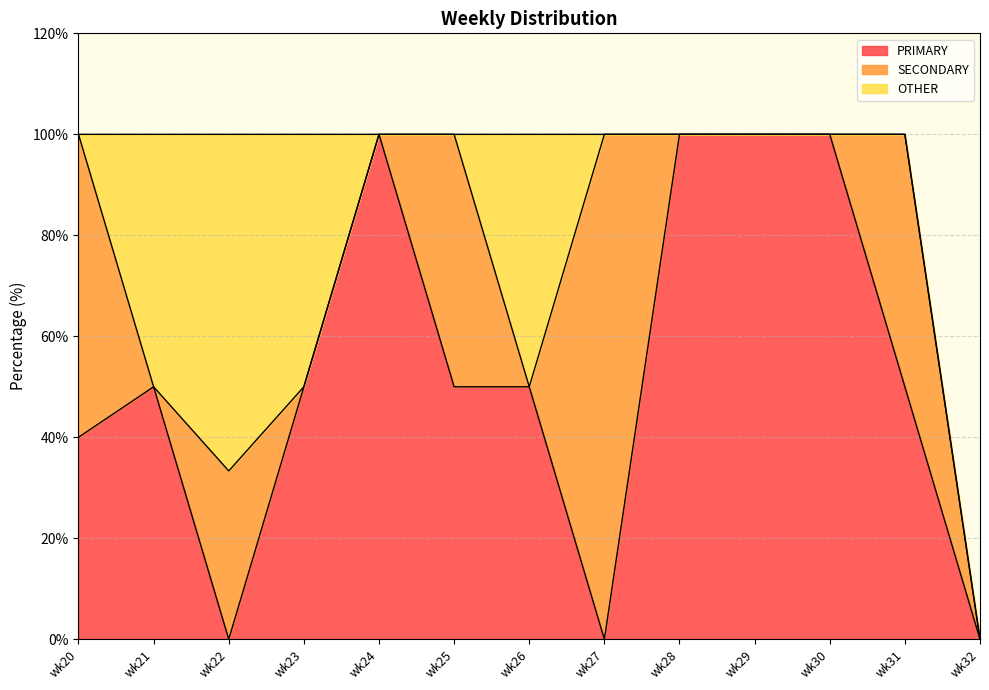

Count the number of categories in the chart.

13